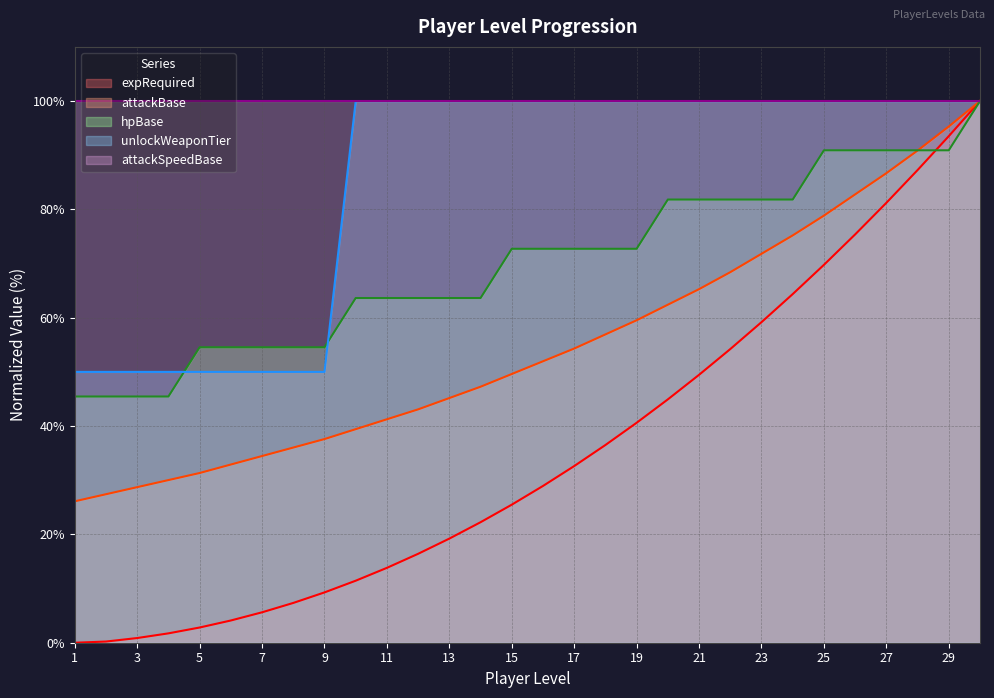

What is the maximum value for hpBase?

100.0